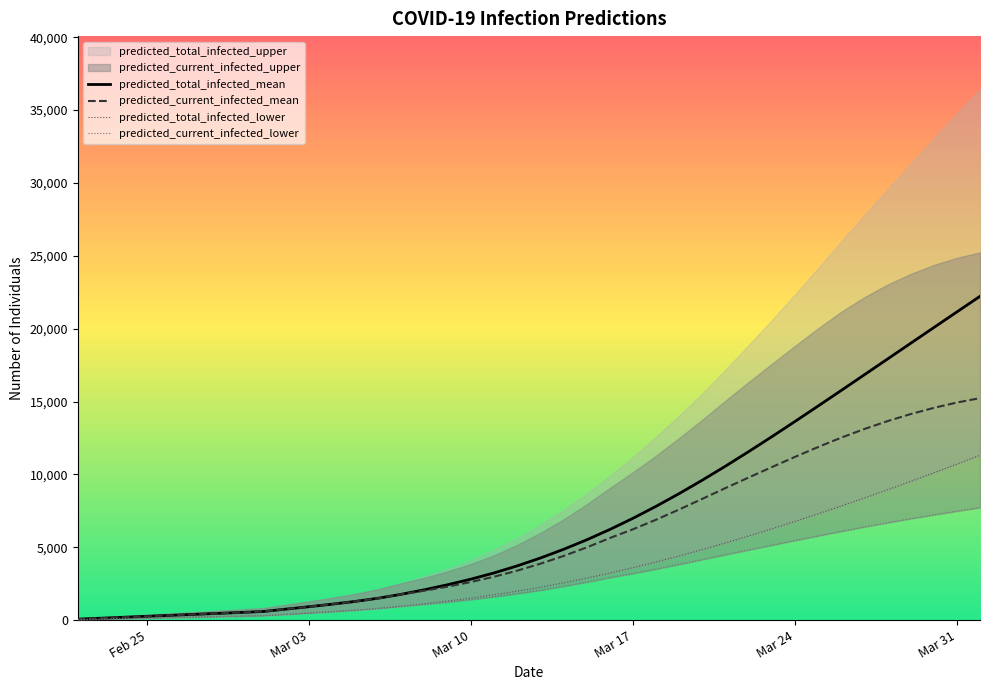

At how many categories does at least one series exceed 3006?

22